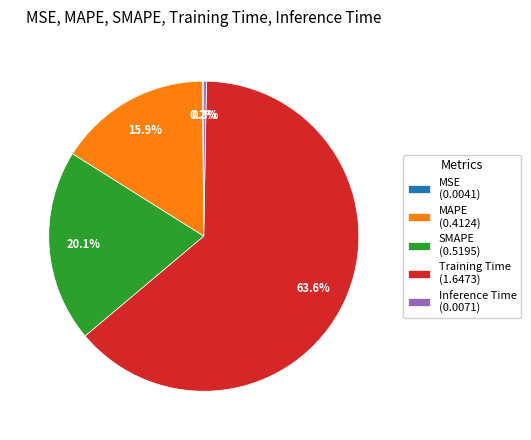

Is MAPE (0.4124) the majority of the pie?

No